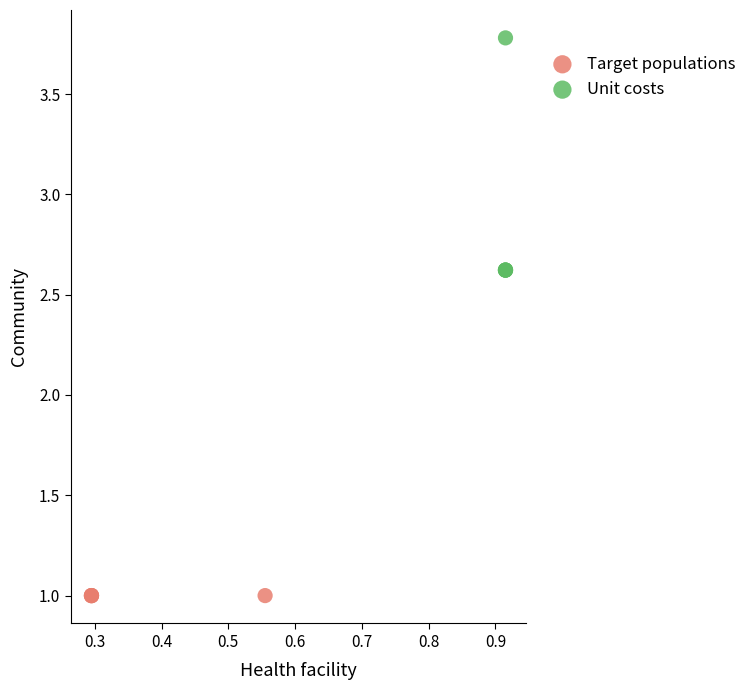

Which series reaches the maximum Y coordinate?

Unit costs